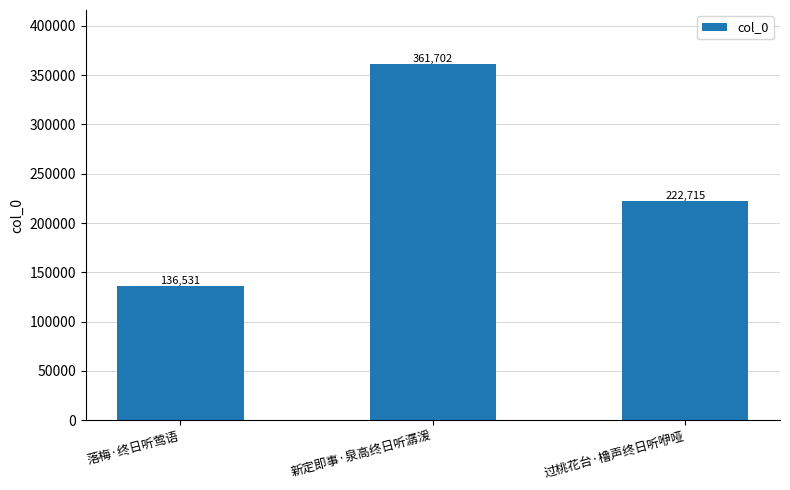

What is the label of the 1st bar from the left?

落梅·终日听莺语